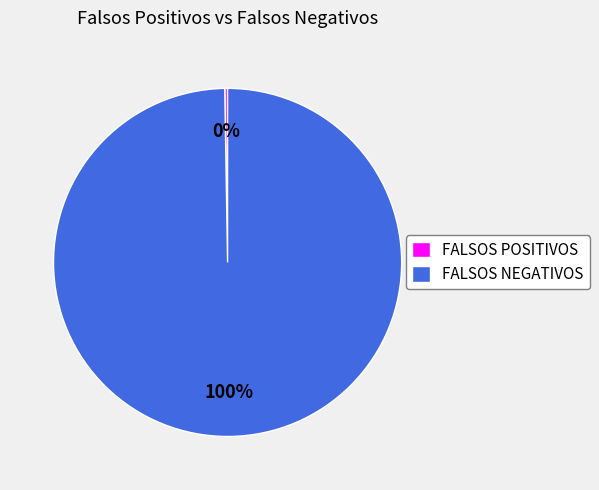

What percentage is the FALSOS NEGATIVOS slice, to the nearest percent?

100%